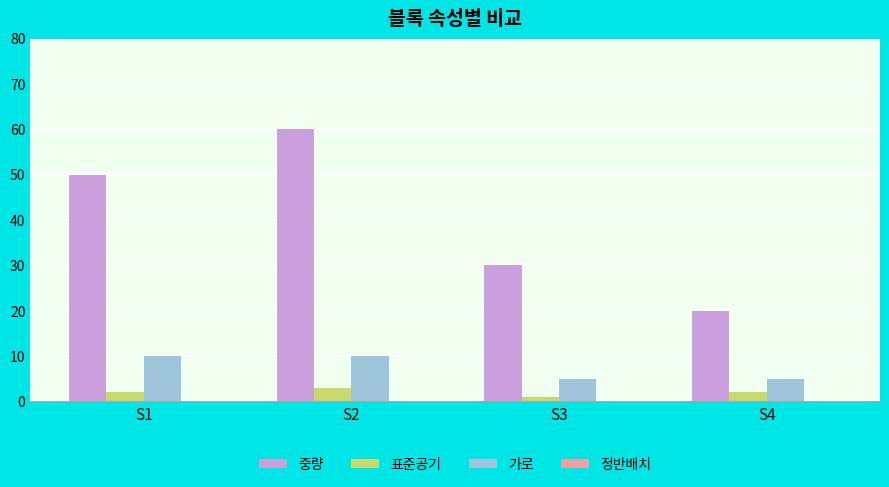

List the labels in order of 중량 value, largest first.

S2, S1, S3, S4